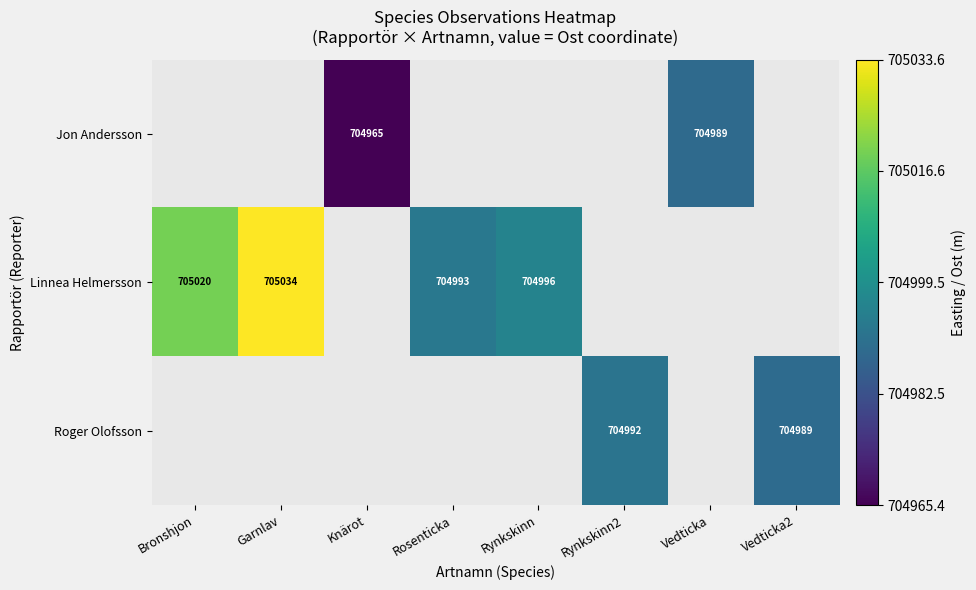

Which label corresponds to the largest value in the chart?

Garnlav